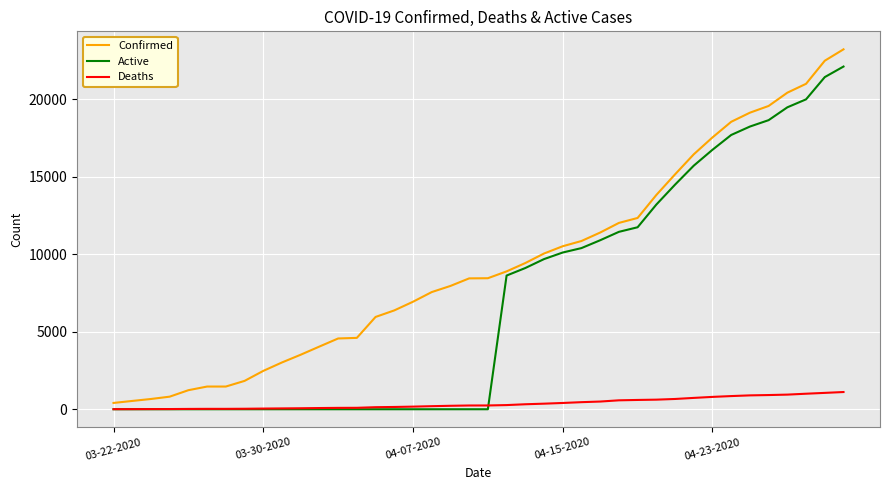

Rank the series by their average value, from highest to lowest.

Confirmed, Active, Deaths